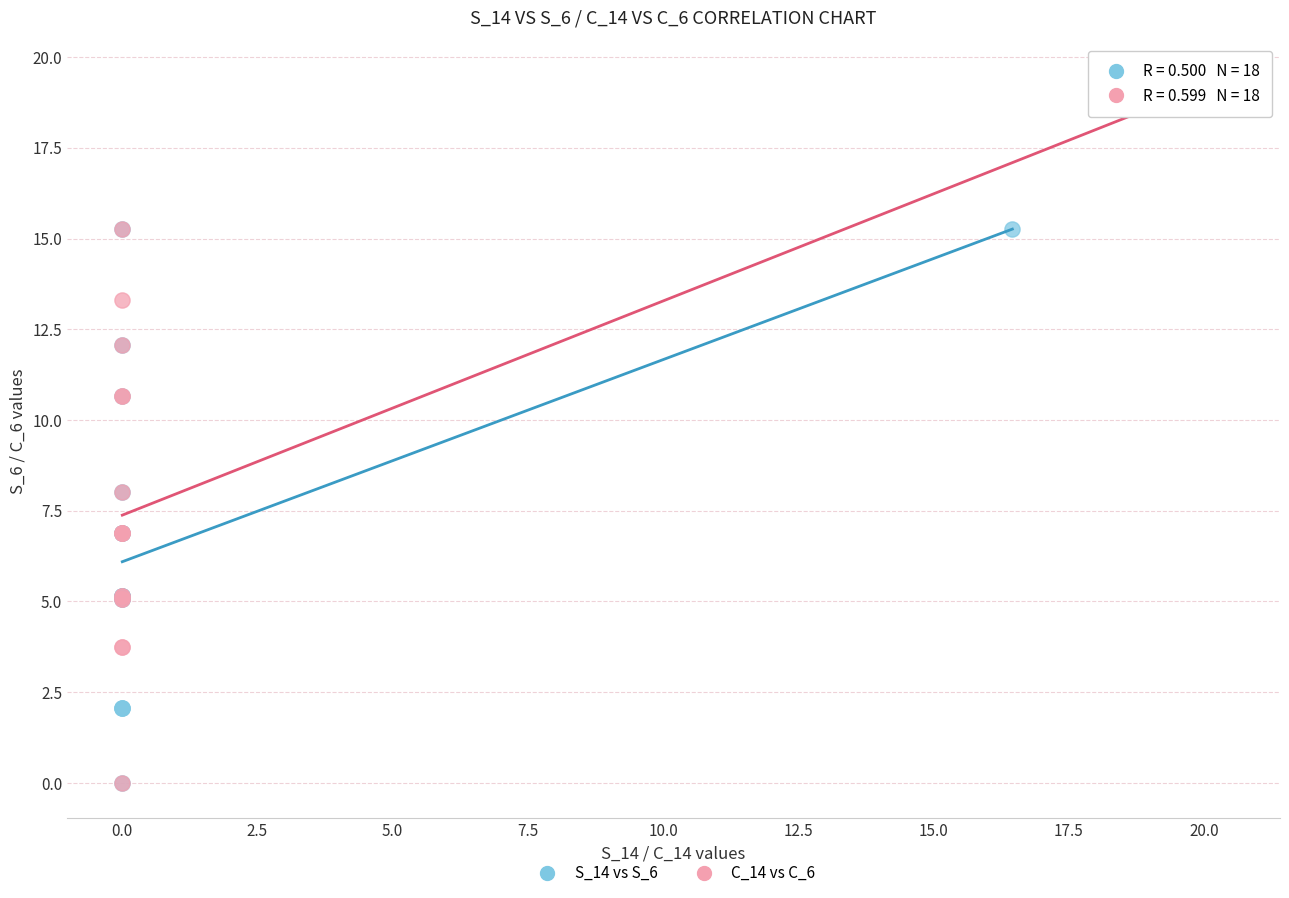

Which series reaches the maximum Y coordinate?

C_14 vs C_6